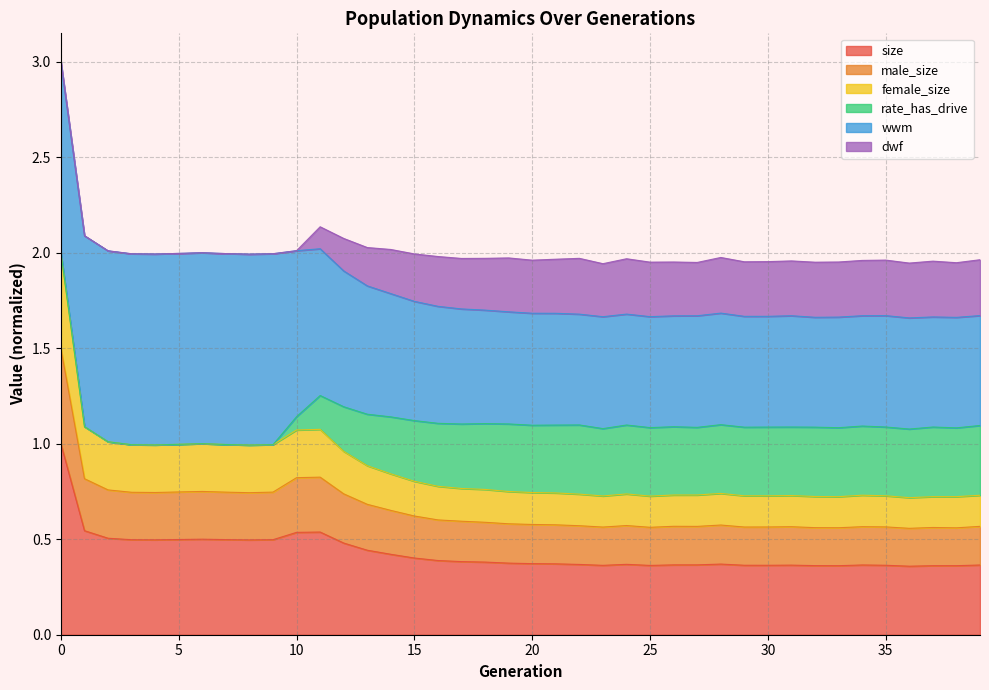

What is the maximum value for size?

1.0